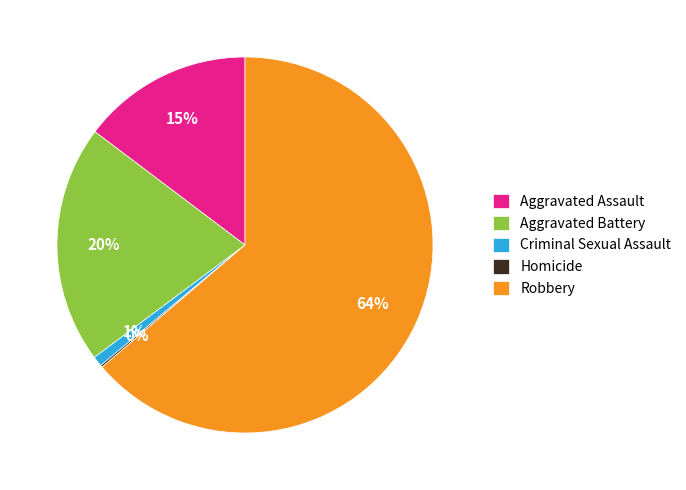

To the nearest percent, what is the difference between the Robbery and Criminal Sexual Assault slice percentages?

63%